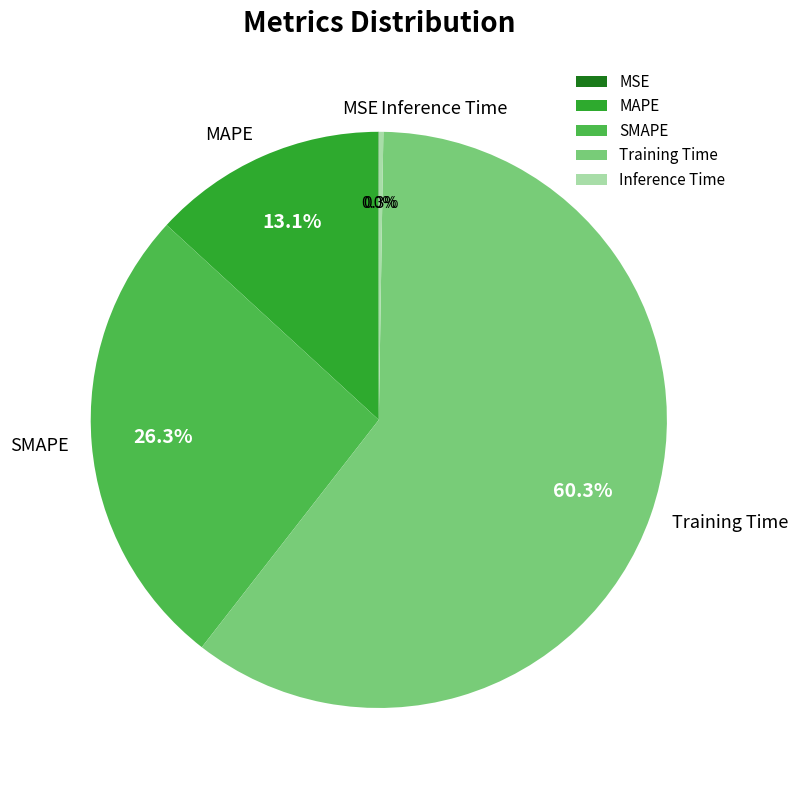

Is there any slice that represents more than half of the pie?

Yes